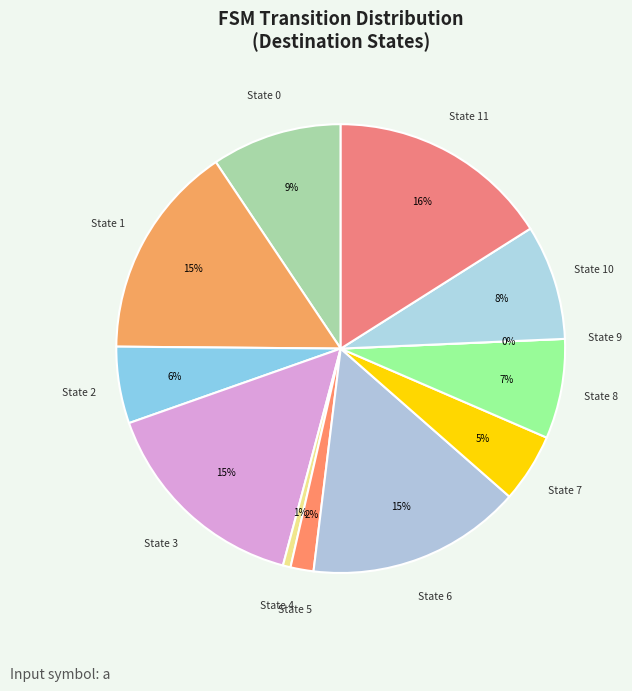

What is the smallest slice in the pie chart?

9